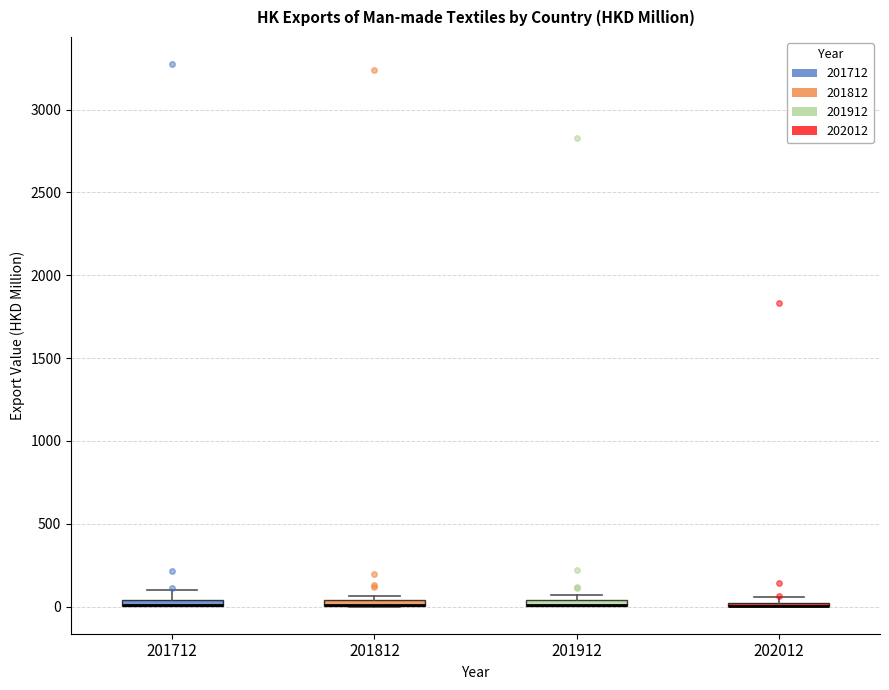

Where is the upper edge of the box at x = 201812 on the y-axis? The values are not printed on the chart, so give them approximately, as read against the axis.

50